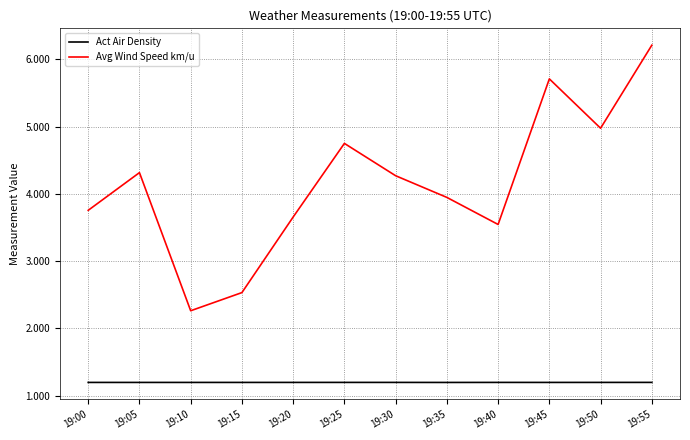

At 19:50, list the series in order from largest to smallest.

Avg Wind Speed km/u, Act Air Density